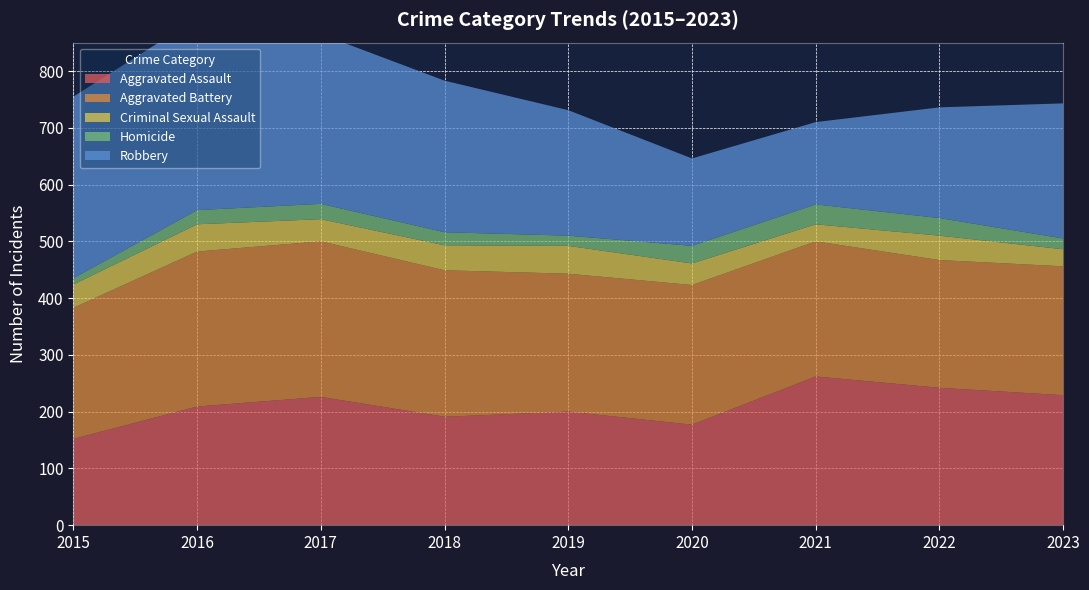

Reading right to left, what are all the values shown in this chart?

Aggravated Assault: 229	242	262	177	200	191	226	209	152
Aggravated Battery: 227	225	238	246	243	258	274	273	231
Criminal Sexual Assault: 30	43	30	38	49	44	39	48	41
Homicide: 19	31	35	31	18	23	27	25	11
Robbery: 238	195	145	154	221	267	299	338	320